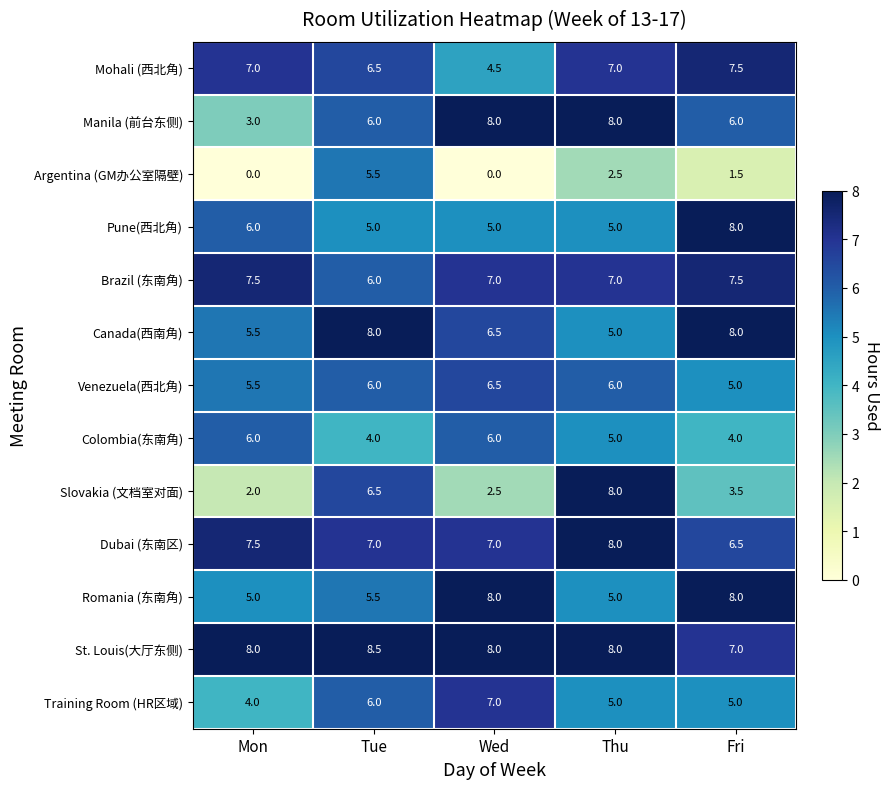

The Argentina (GM办公室隔壁) series shows 0.0 at Mon. True or false?

True